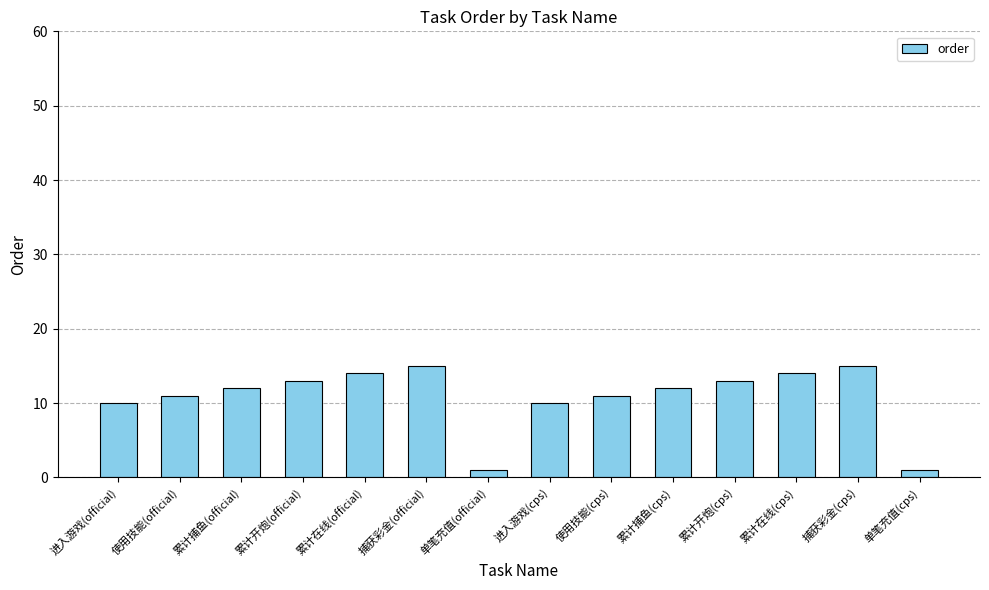

What is the ratio of the value at 累计在线(official) to the value at 累计开炮(cps)?

1.1